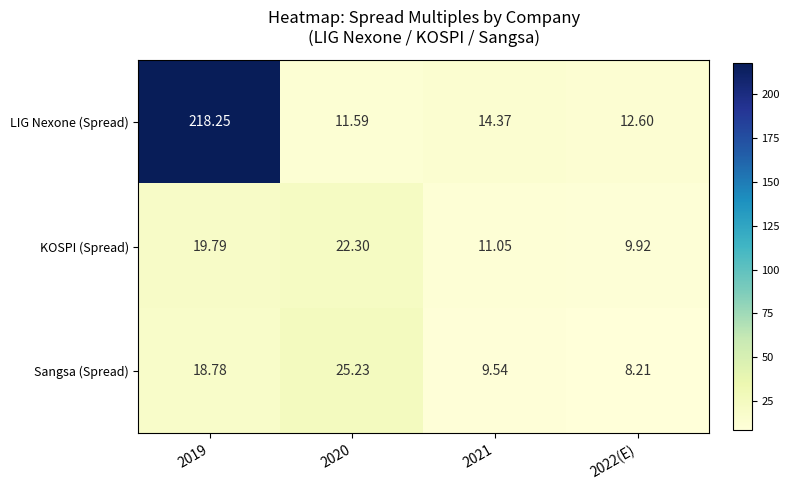

Which label corresponds to the largest value in the chart?

2019